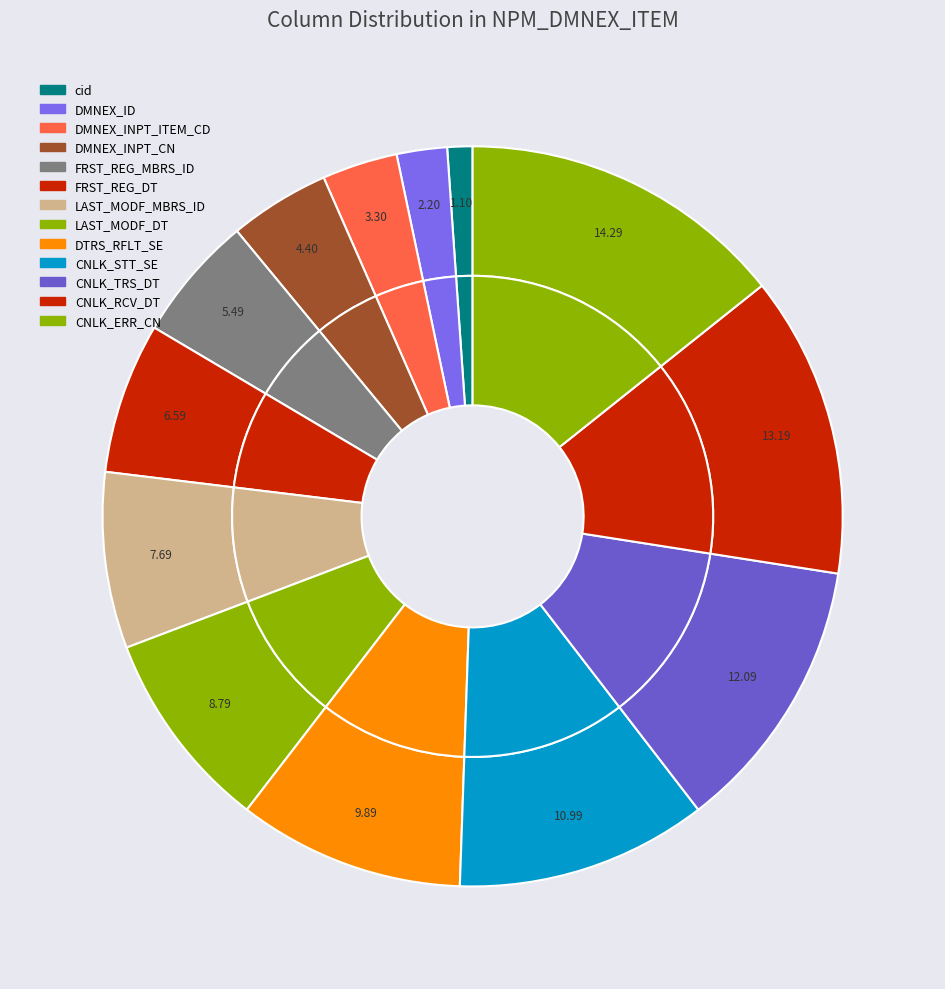

Between DMNEX_INPT_ITEM_CD and DMNEX_ID, which is larger?

DMNEX_INPT_ITEM_CD